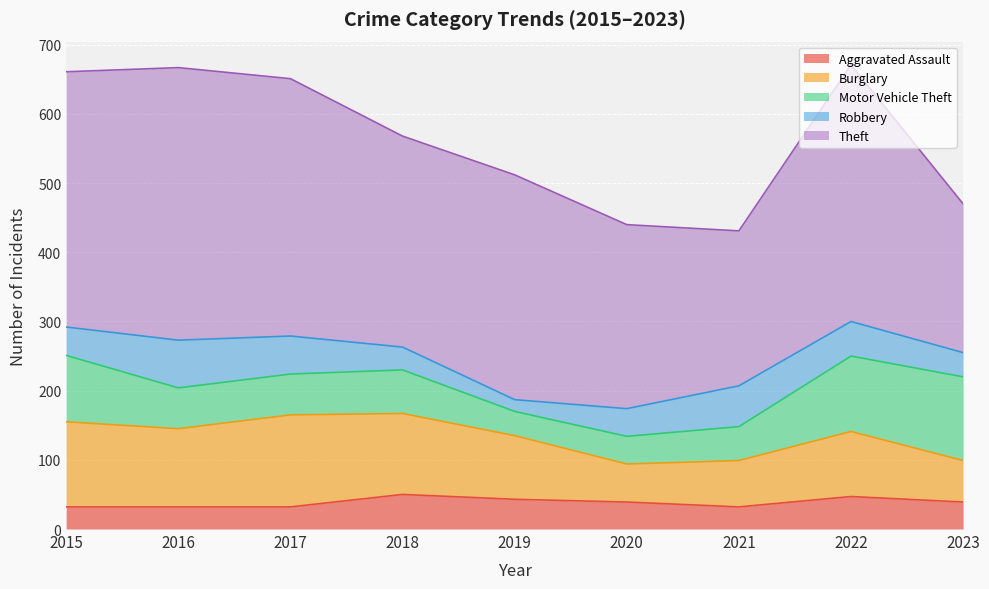

Reading left to right, transcribe all the data shown in this chart.

Aggravated Assault: 32	32	32	50	43	39	32	47	39
Burglary: 123	113	133	117	92	55	67	94	60
Motor Vehicle Theft: 96	59	59	63	35	40	49	109	121
Robbery: 41	69	55	33	17	40	59	50	35
Theft: 369	394	372	305	325	266	224	371	215